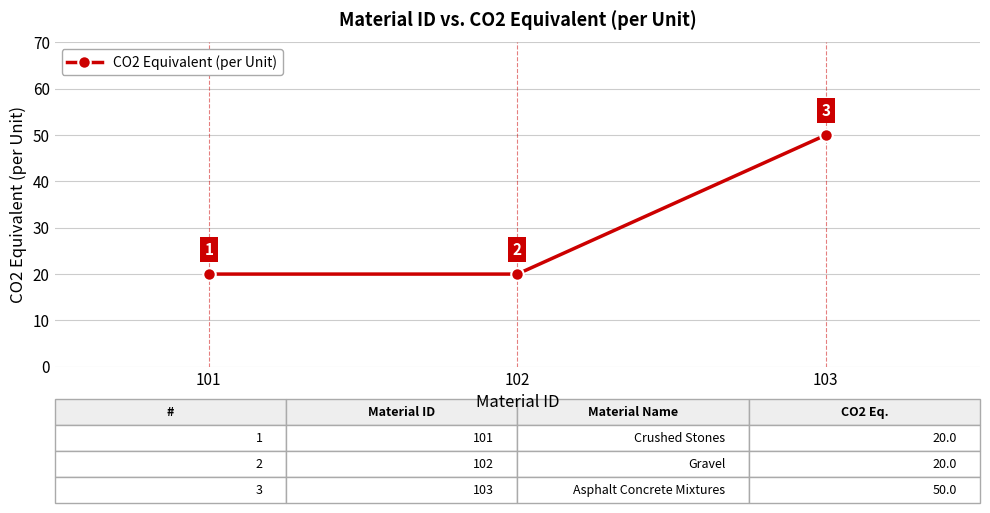

At which category does the chart reach its peak across all series?

103